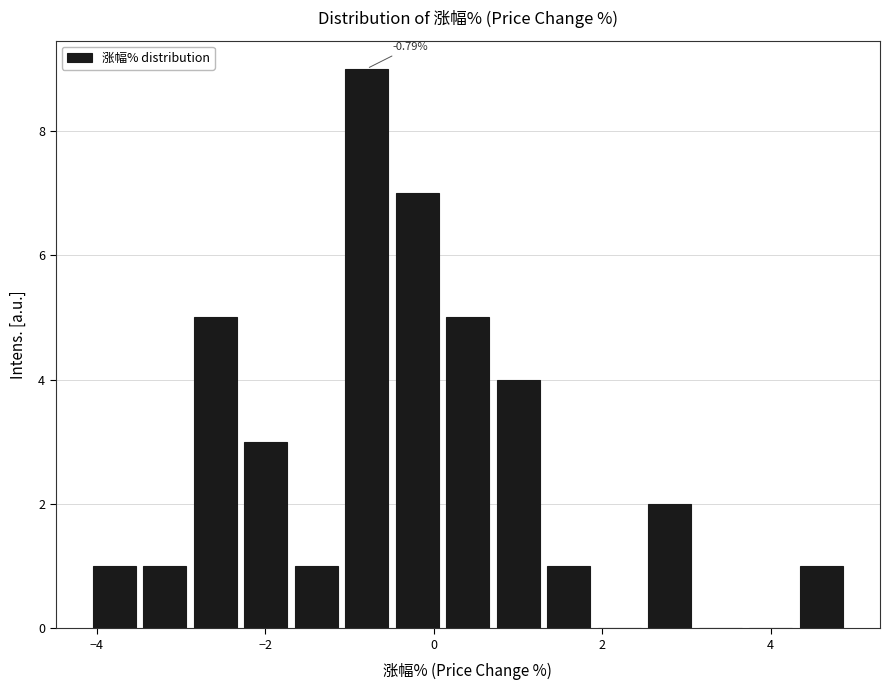

Read against the x-axis, roughly where is the centre of the tallest bar?

-0.8